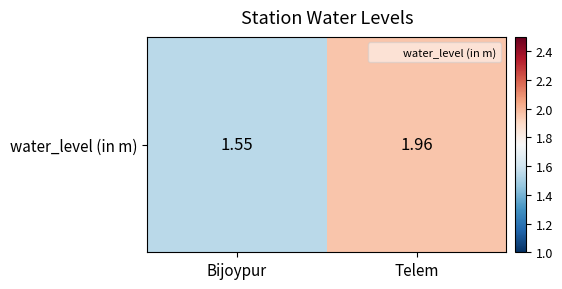

What is the maximum value shown in the chart?

2.0